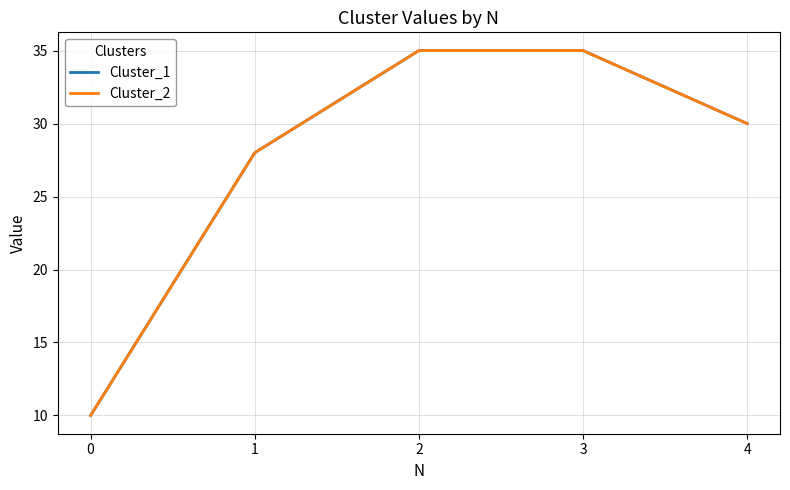

Reading right to left, what are all the values shown in this chart?

Cluster_1: 4=30	3=35	2=35	1=28	0=10
Cluster_2: 4=30	3=35	2=35	1=28	0=10